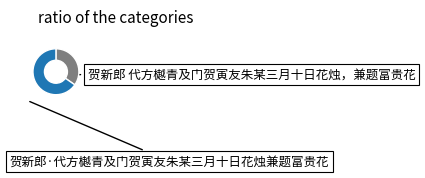

Is there any slice that represents more than half of the pie?

Yes